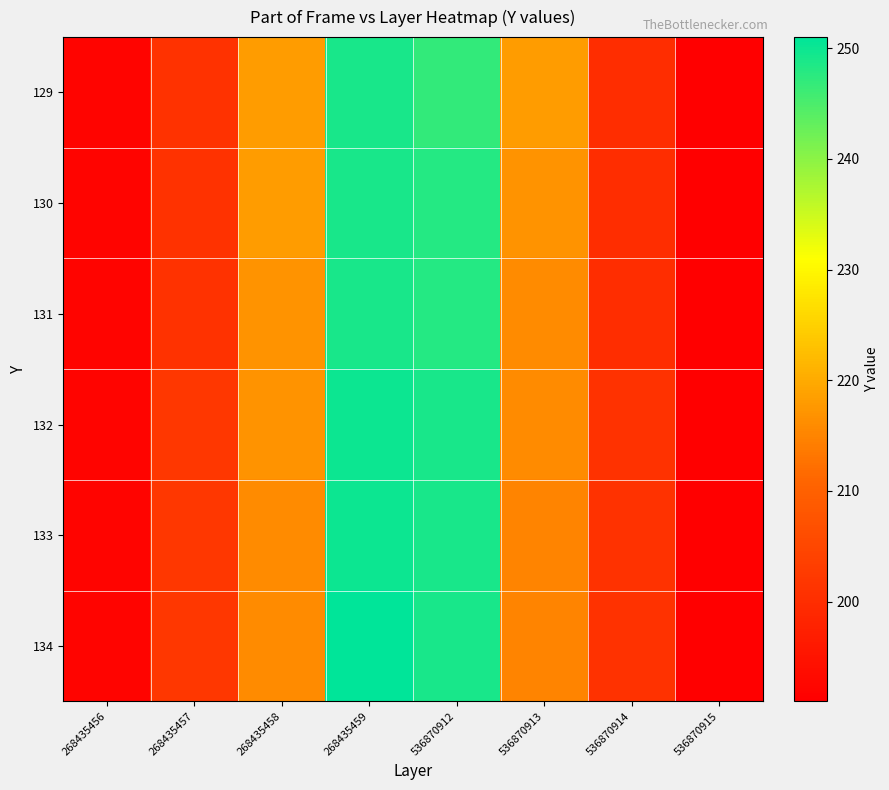

Which series changed the most between 268435457 and 268435459?

134